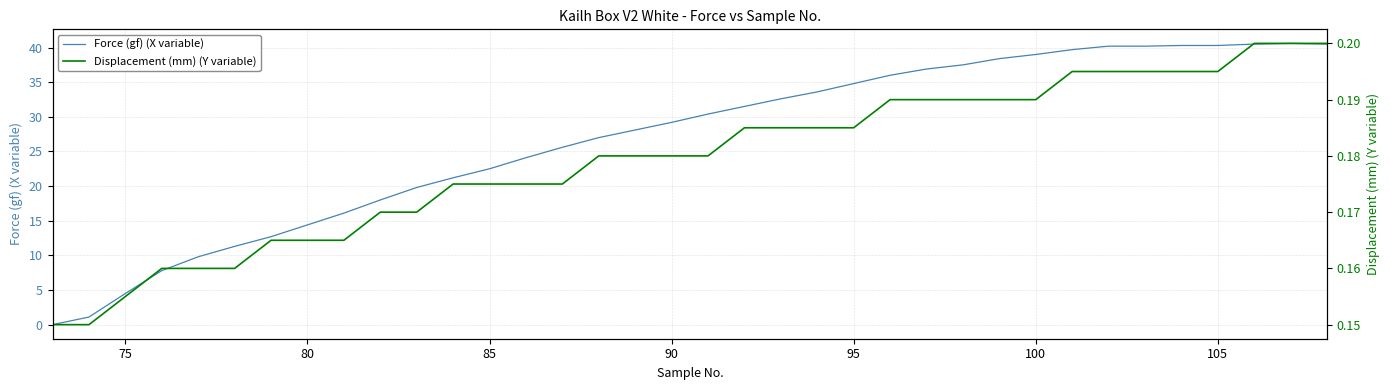

Which series has the largest total across all categories?

Force (gf) (X variable)